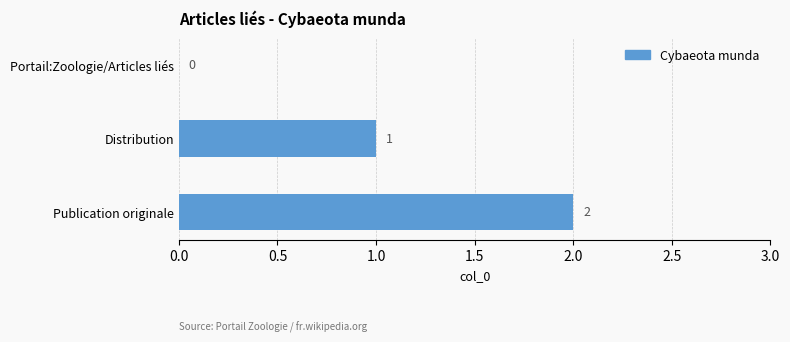

Which label corresponds to the largest value in the chart?

Publication originale